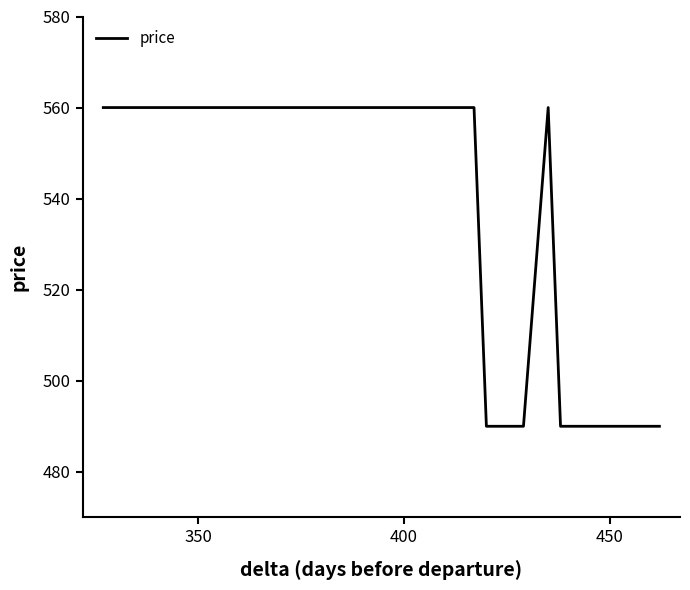

Does the chart have visible grid lines?

No